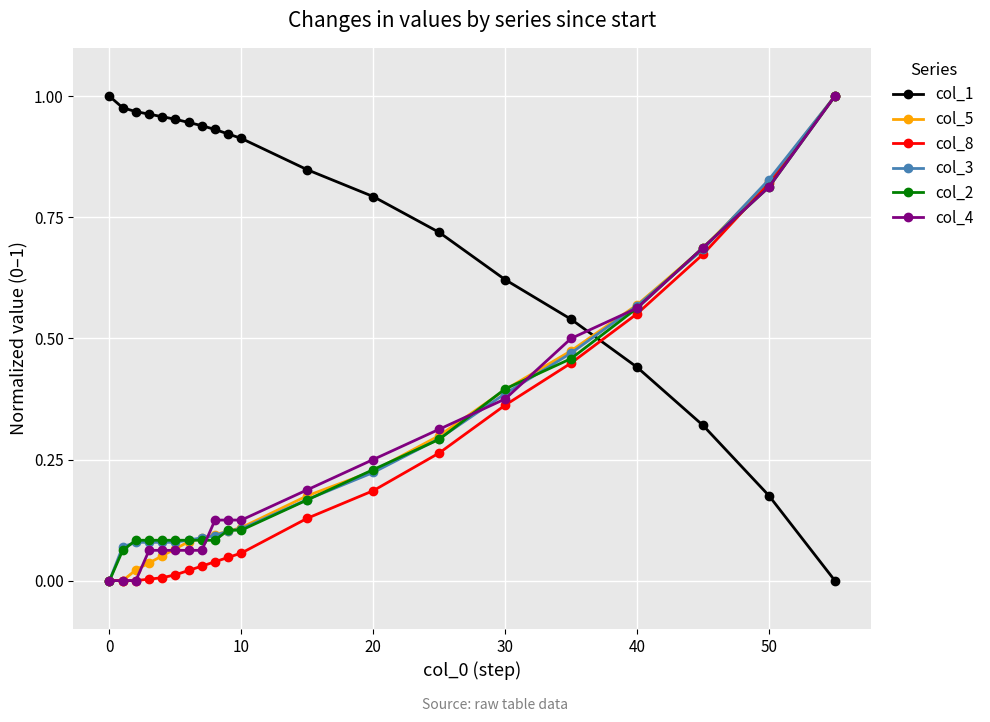

Which series has the largest total across all categories?

col_1